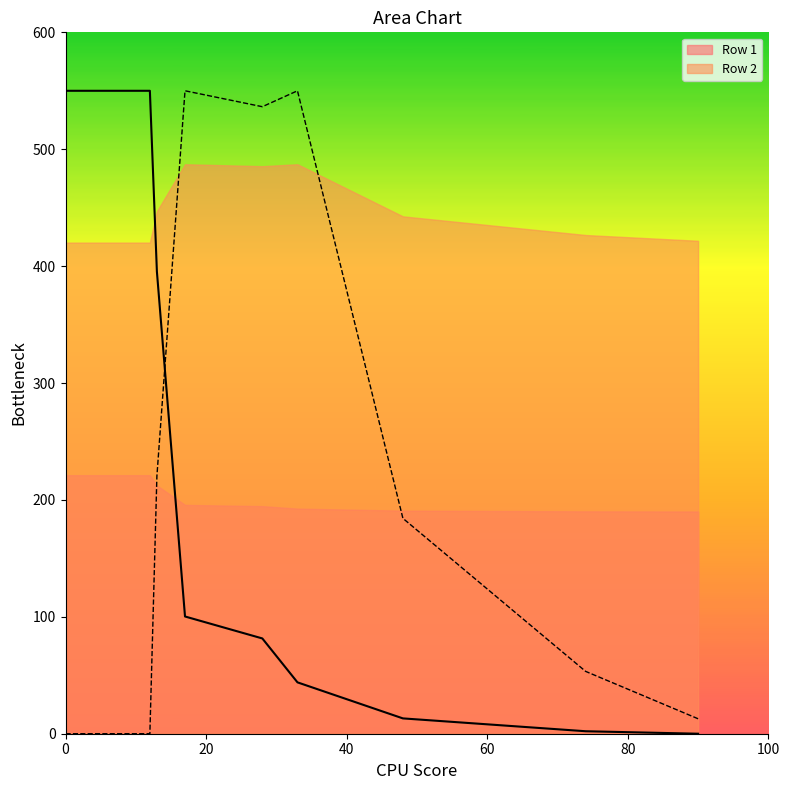

At which category does the chart reach its minimum across all series?

90